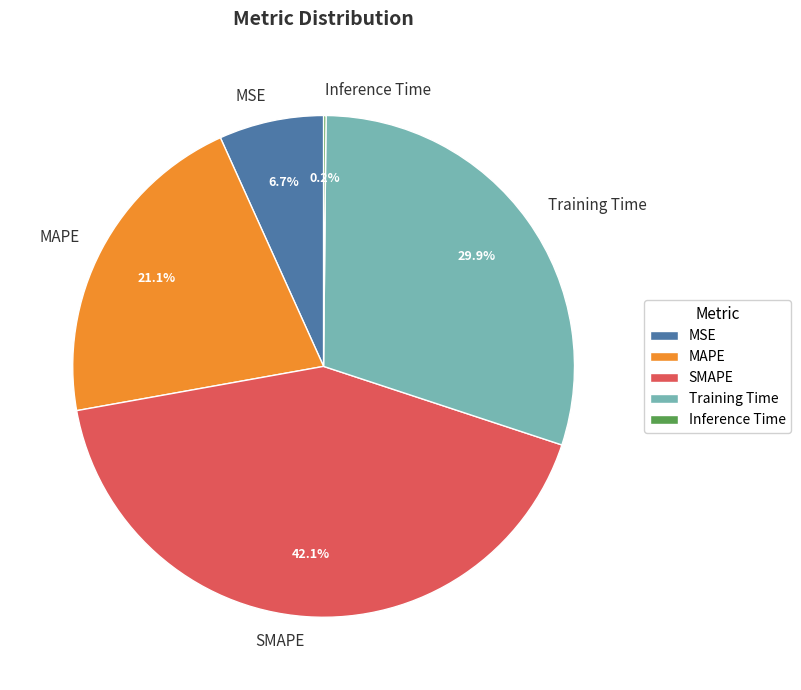

To the nearest percent, what percentage of the pie is MAPE?

21%